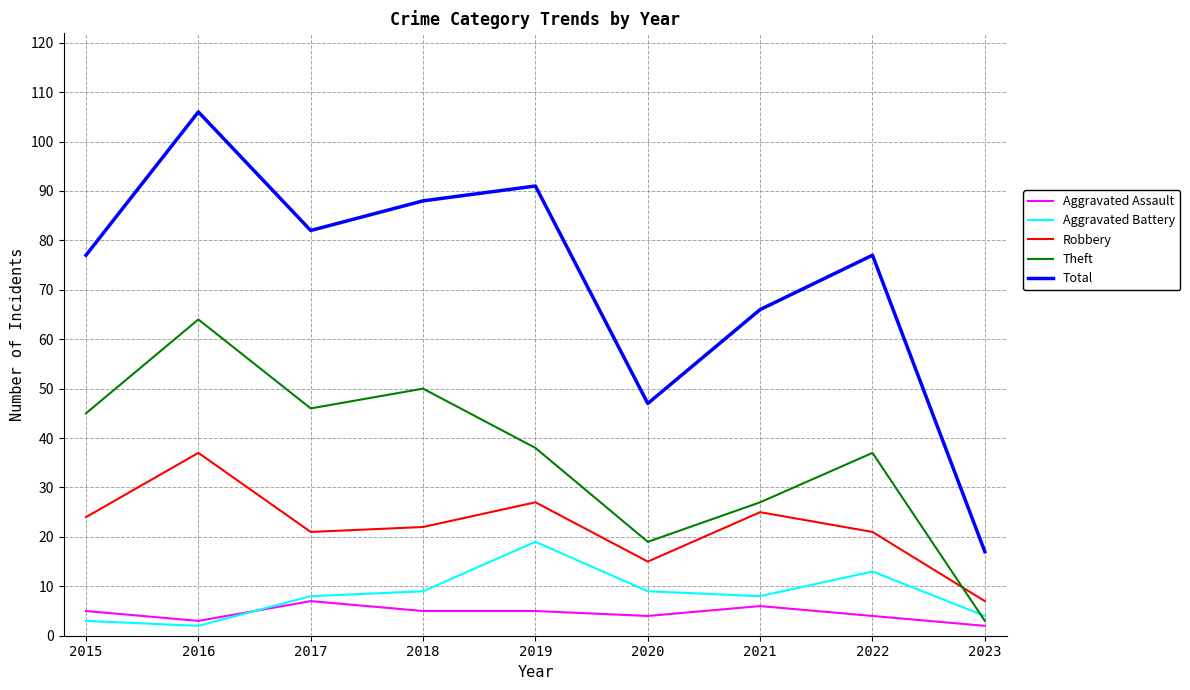

What is the difference between the highest and lowest values at 2020?

43